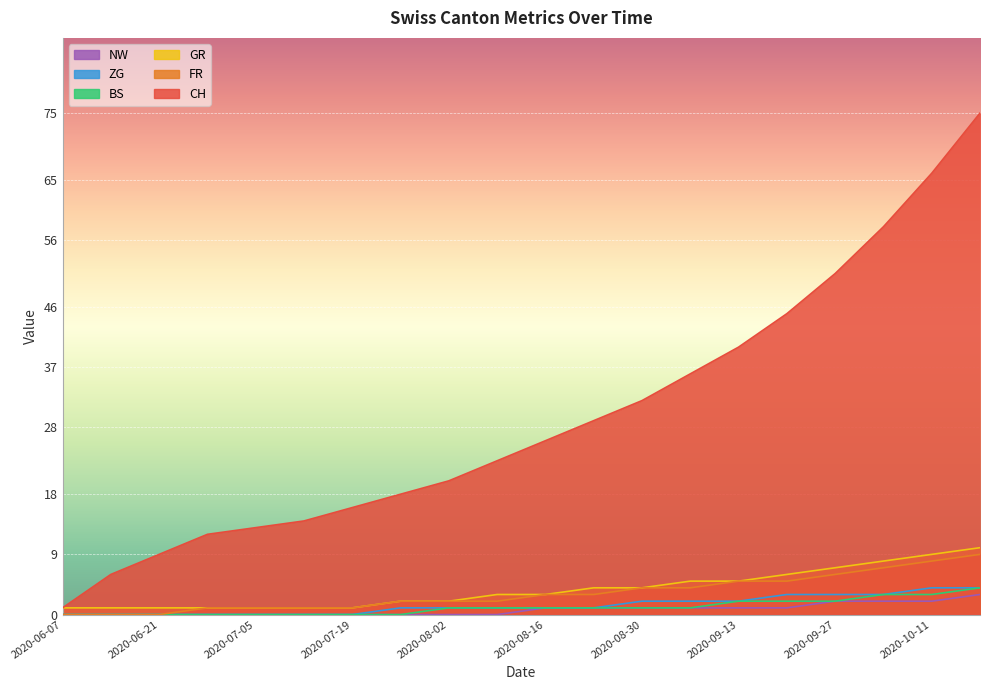

Reading left to right, what are all the values shown in this chart?

CH: 2020-06-07=1	2020-06-14=6	2020-06-21=9	2020-06-28=12	2020-07-05=13	2020-07-12=14	2020-07-19=16	2020-07-26=18	2020-08-02=20	2020-08-09=23	2020-08-16=26	2020-08-23=29	2020-08-30=32	2020-09-06=36	2020-09-13=40	2020-09-20=45	2020-09-27=51	2020-10-04=58	2020-10-11=66	2020-10-18=75
FR: 2020-06-07=0	2020-06-14=0	2020-06-21=0	2020-06-28=1	2020-07-05=1	2020-07-12=1	2020-07-19=1	2020-07-26=2	2020-08-02=2	2020-08-09=2	2020-08-16=3	2020-08-23=3	2020-08-30=4	2020-09-06=4	2020-09-13=5	2020-09-20=5	2020-09-27=6	2020-10-04=7	2020-10-11=8	2020-10-18=9
GR: 2020-06-07=1	2020-06-14=1	2020-06-21=1	2020-06-28=1	2020-07-05=1	2020-07-12=1	2020-07-19=1	2020-07-26=2	2020-08-02=2	2020-08-09=3	2020-08-16=3	2020-08-23=4	2020-08-30=4	2020-09-06=5	2020-09-13=5	2020-09-20=6	2020-09-27=7	2020-10-04=8	2020-10-11=9	2020-10-18=10
BS: 2020-06-07=0	2020-06-14=0	2020-06-21=0	2020-06-28=0	2020-07-05=0	2020-07-12=0	2020-07-19=0	2020-07-26=0	2020-08-02=1	2020-08-09=1	2020-08-16=1	2020-08-23=1	2020-08-30=1	2020-09-06=1	2020-09-13=2	2020-09-20=2	2020-09-27=2	2020-10-04=3	2020-10-11=3	2020-10-18=4
ZG: 2020-06-07=0	2020-06-14=0	2020-06-21=0	2020-06-28=0	2020-07-05=0	2020-07-12=0	2020-07-19=0	2020-07-26=1	2020-08-02=1	2020-08-09=1	2020-08-16=1	2020-08-23=1	2020-08-30=2	2020-09-06=2	2020-09-13=2	2020-09-20=3	2020-09-27=3	2020-10-04=3	2020-10-11=4	2020-10-18=4
NW: 2020-06-07=0	2020-06-14=0	2020-06-21=0	2020-06-28=0	2020-07-05=0	2020-07-12=0	2020-07-19=0	2020-07-26=0	2020-08-02=0	2020-08-09=0	2020-08-16=1	2020-08-23=1	2020-08-30=1	2020-09-06=1	2020-09-13=1	2020-09-20=1	2020-09-27=2	2020-10-04=2	2020-10-11=2	2020-10-18=3